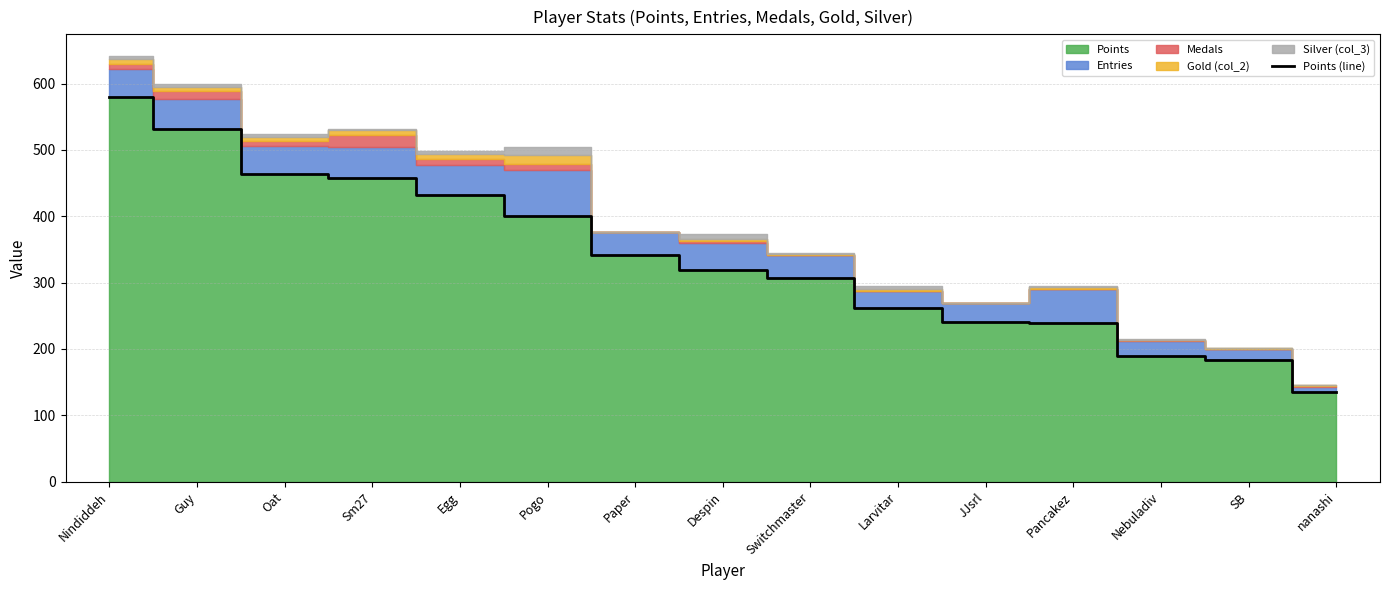

The value at Pancakez is 107. True or false?

False